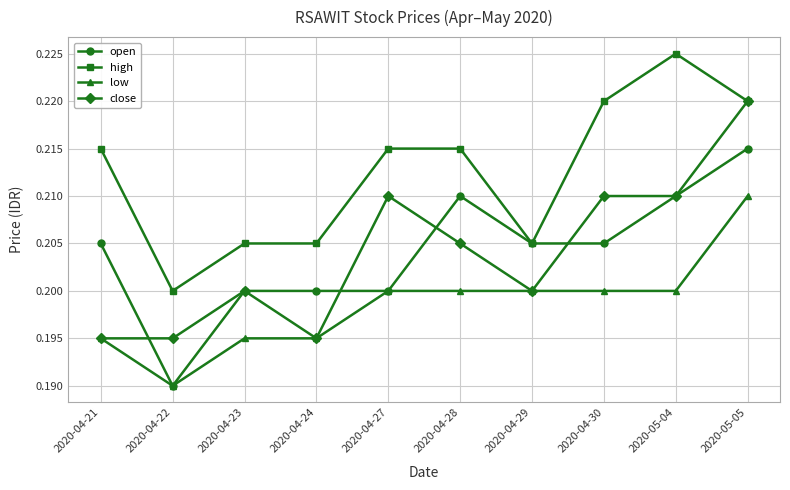

True or false: high and low intersect in this chart.

False